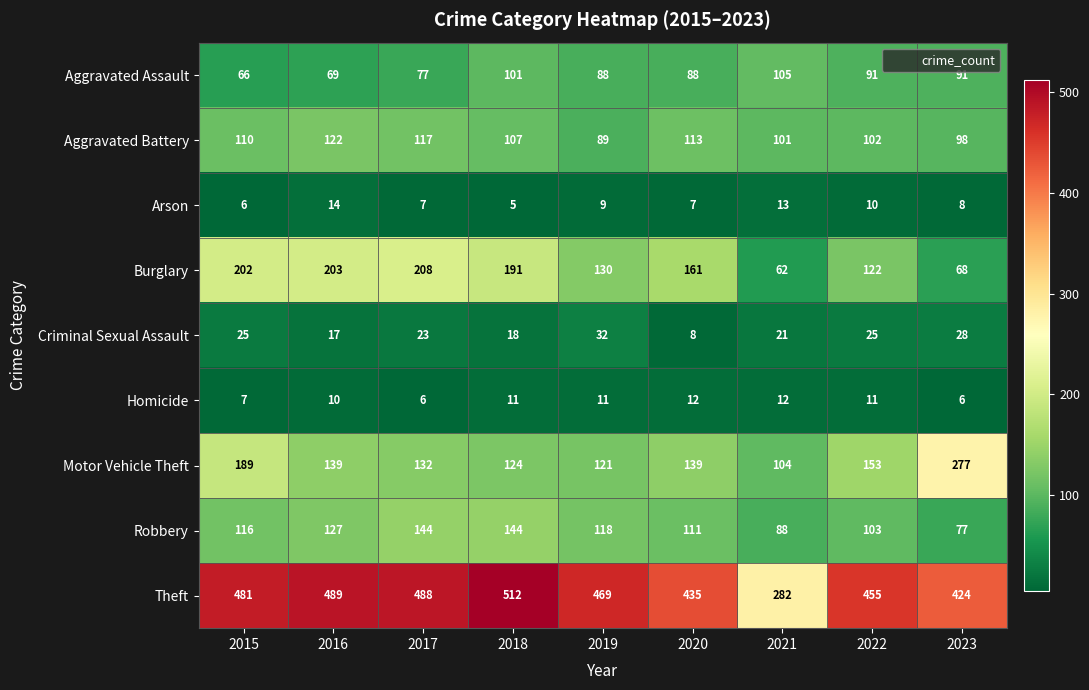

True or false: Homicide has a value of 6 at 2023.

True